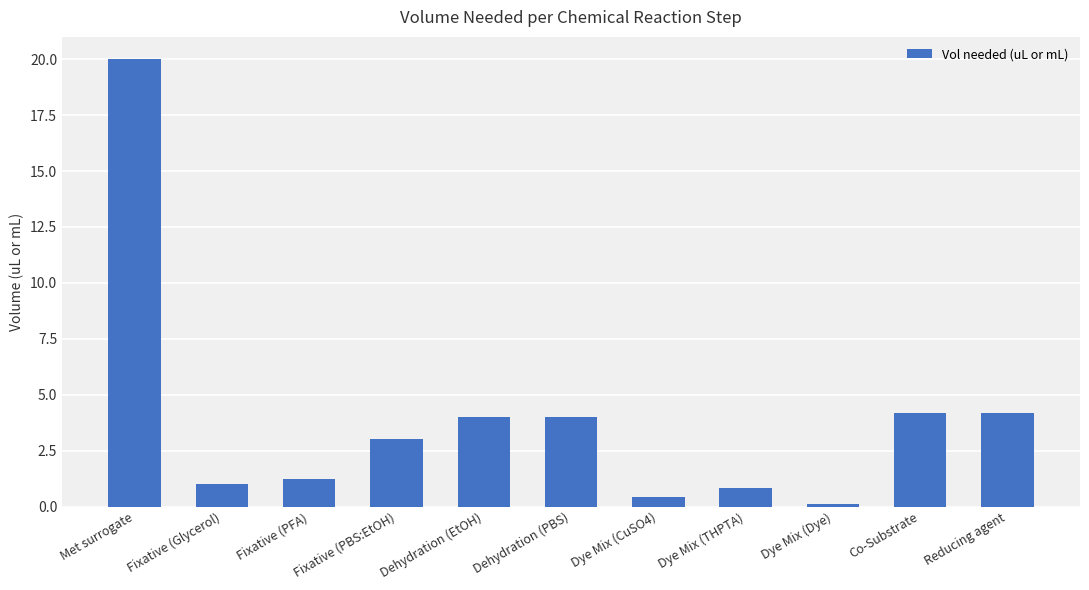

What is the difference between the maximum and minimum values?

19.9